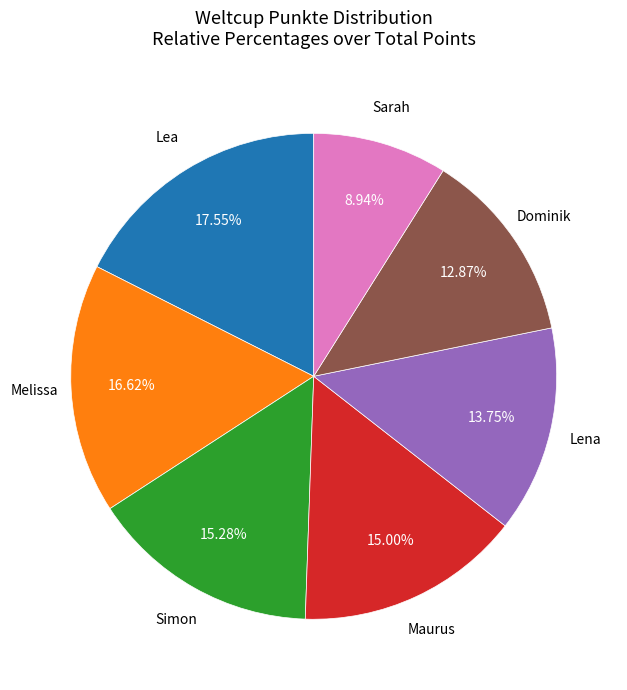

Is there a majority slice in this chart?

No